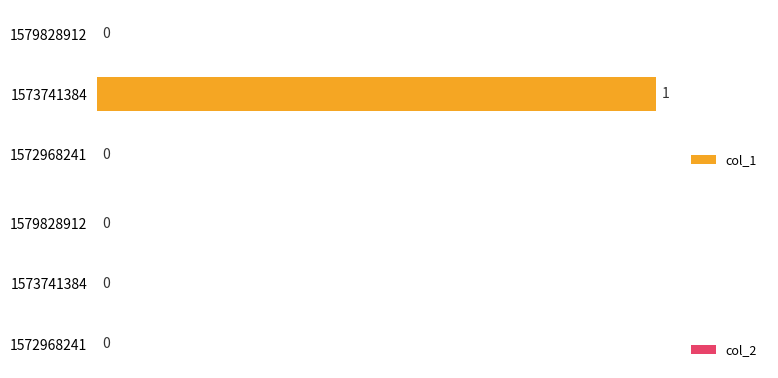

What is the change in value from 1572968241 to 1573741384?

+1